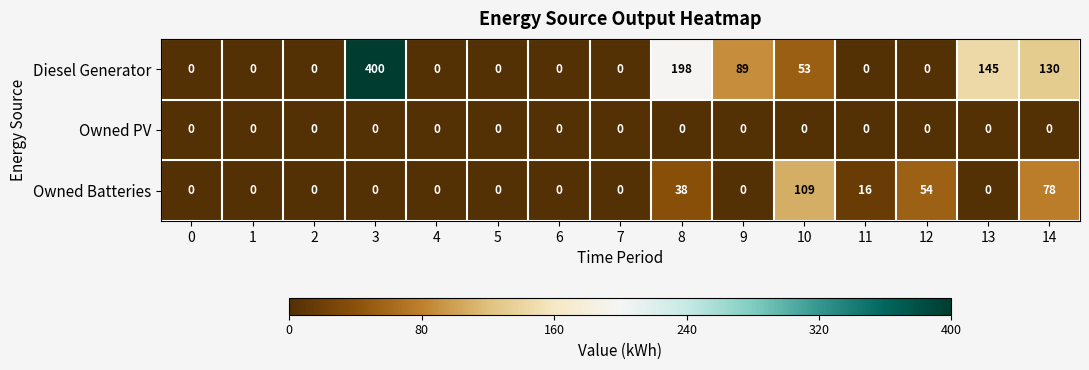

List the series in order of their overall mean, lowest first.

Owned PV, Owned Batteries, Diesel Generator